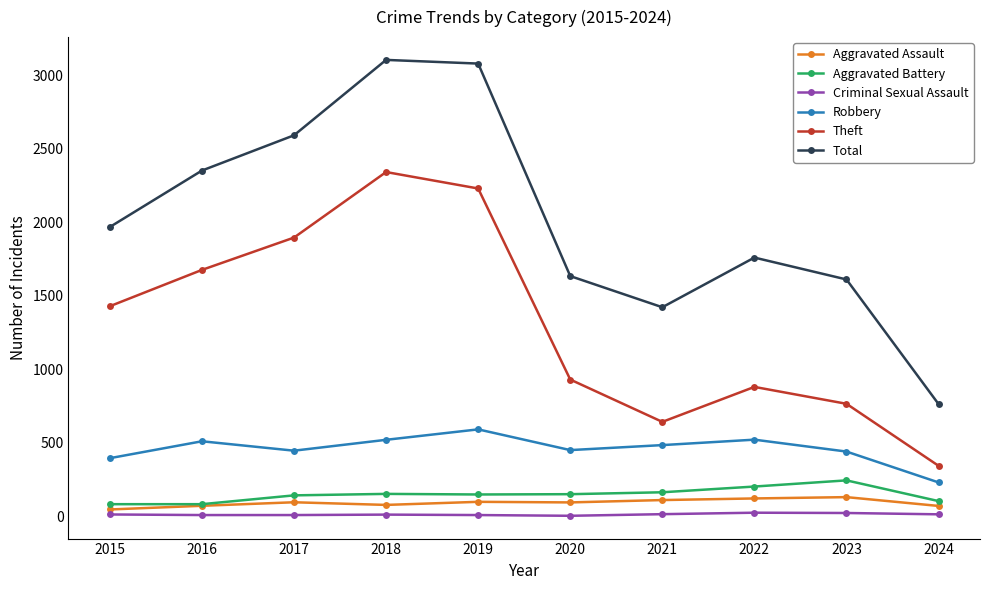

True or false: Robbery and Aggravated Assault intersect in this chart.

False